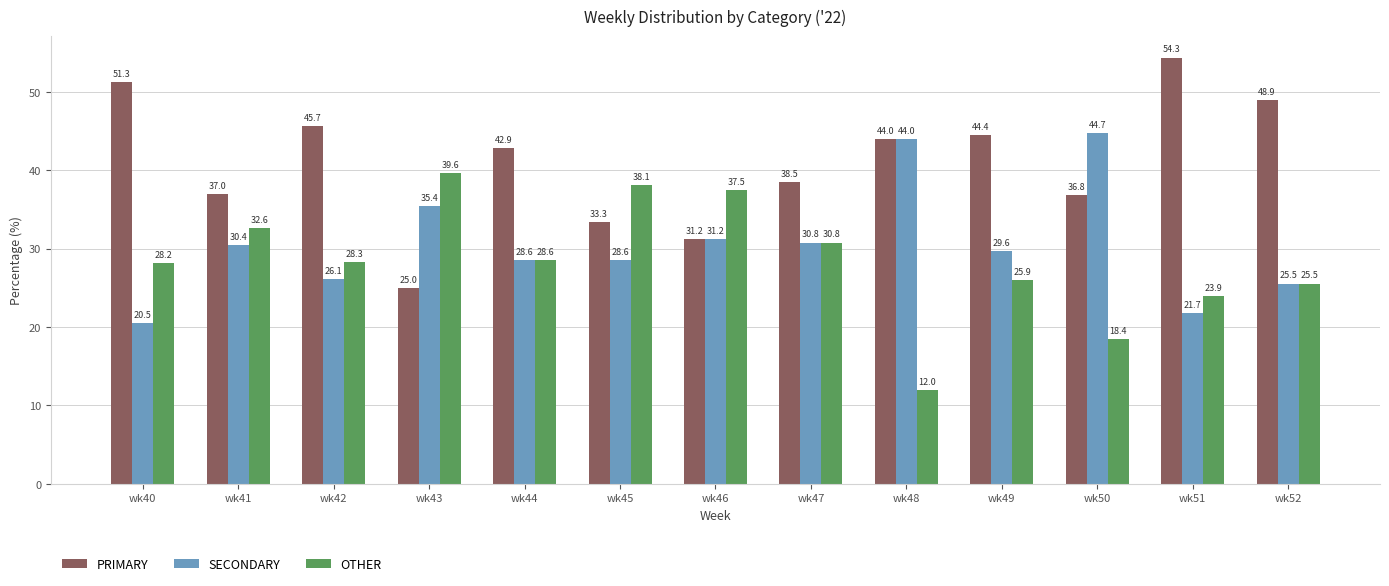

Count the number of categories in the chart.

13